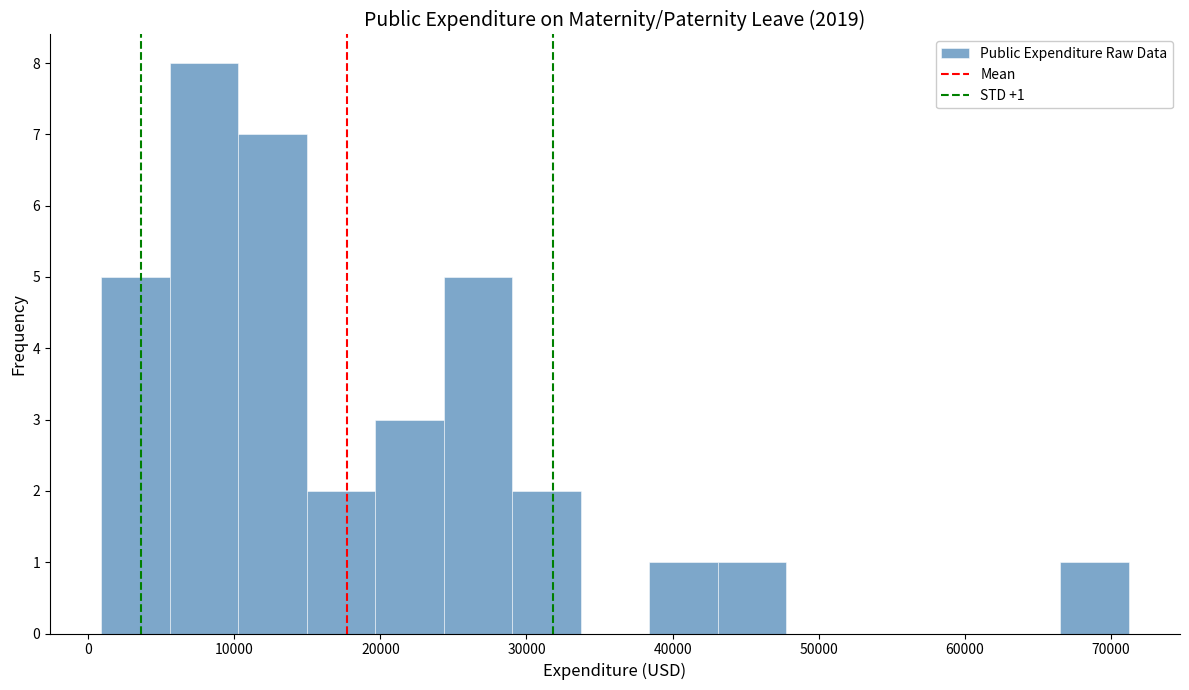

Over which range of the x-axis is the bar tallest?

6000 to 10000